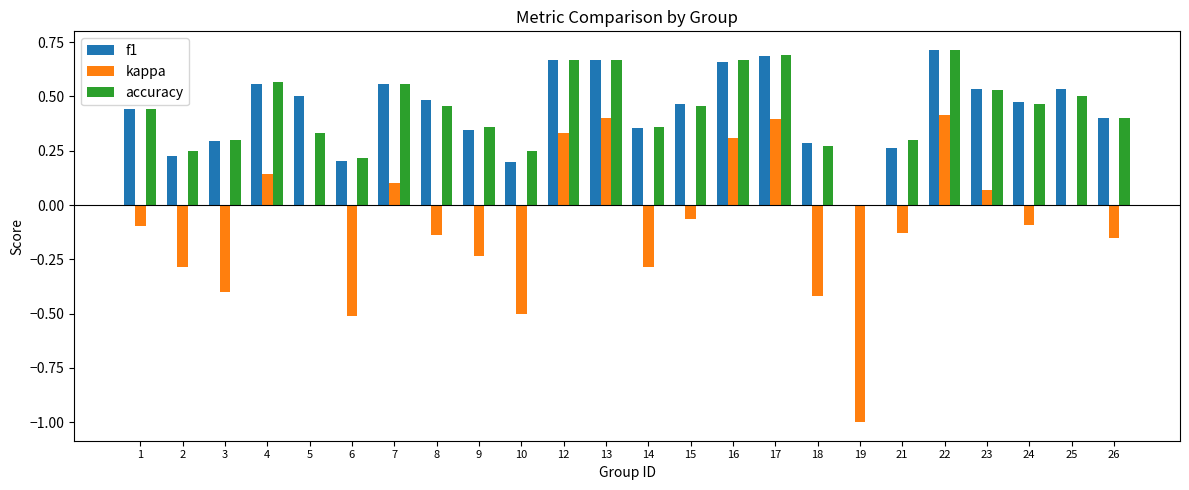

What is the sum of all accuracy values?

10.4